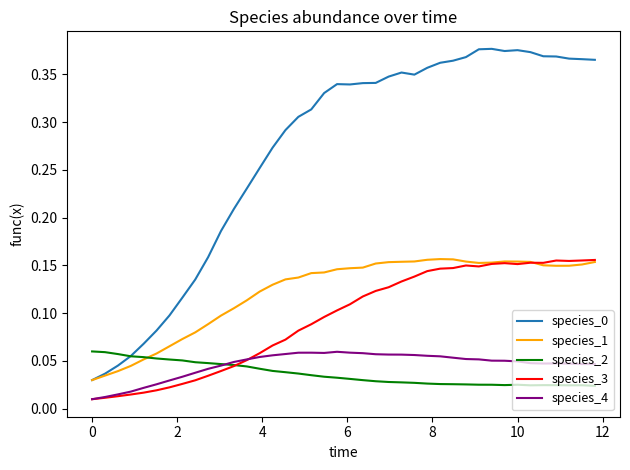

How many lines are shown in the chart?

5